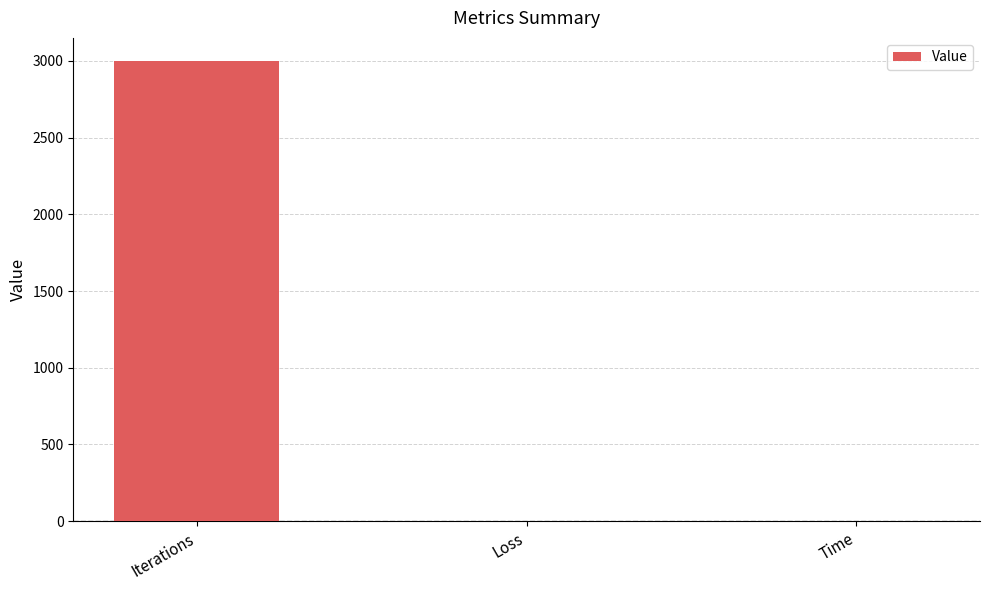

At which category does the chart reach its peak across all series?

Iterations